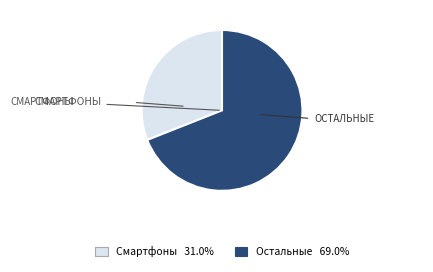

Does any single category account for the majority?

Yes